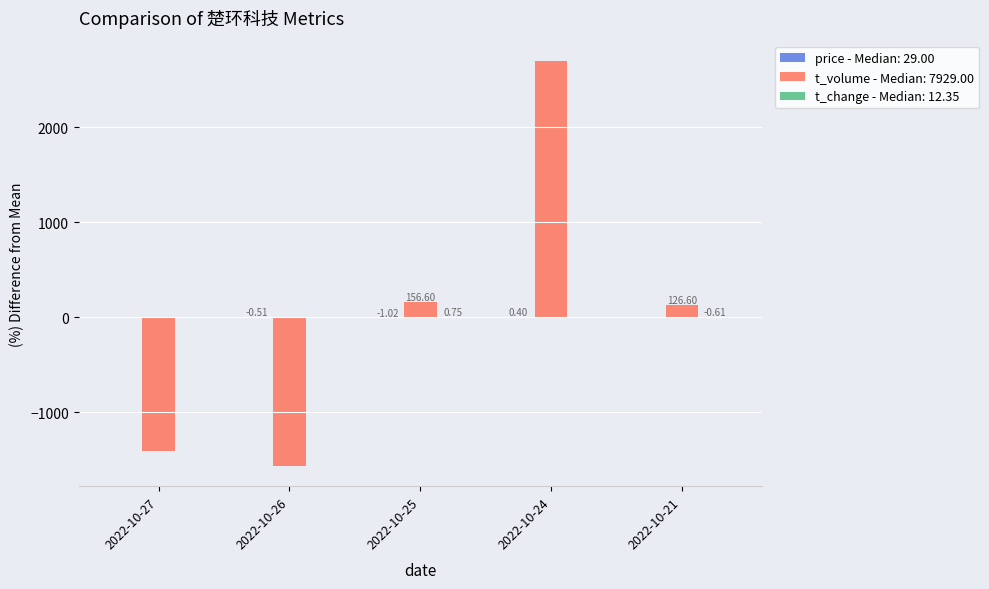

How many values in t_volume - Median: 7929.00 are above zero?

3